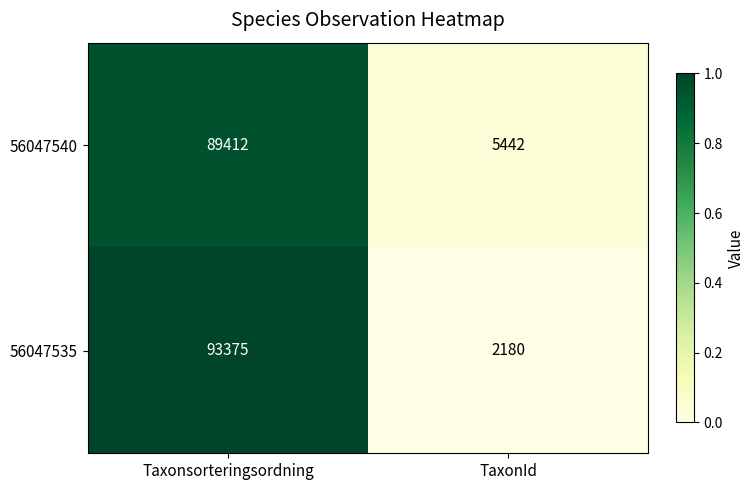

What is the minimum value for 56047535?

2180